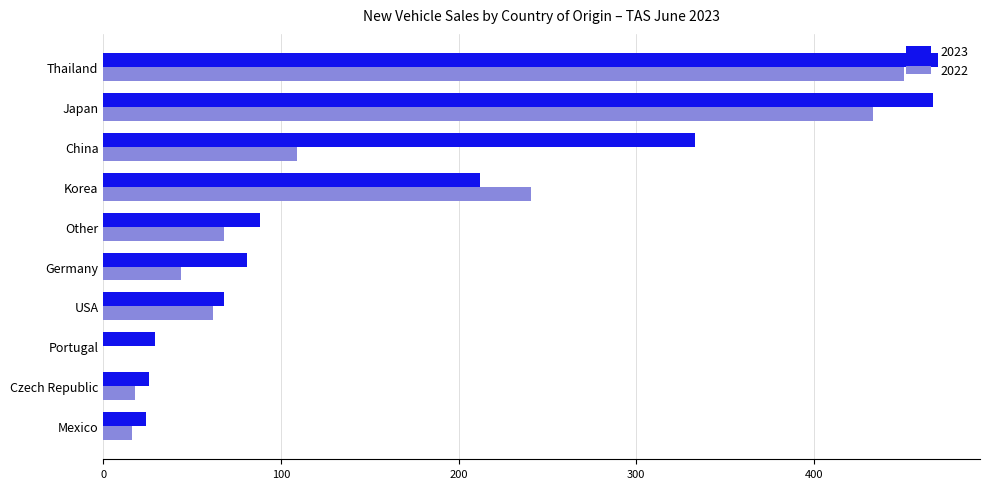

What is the sum of the 2022 values at Mexico and China?

125